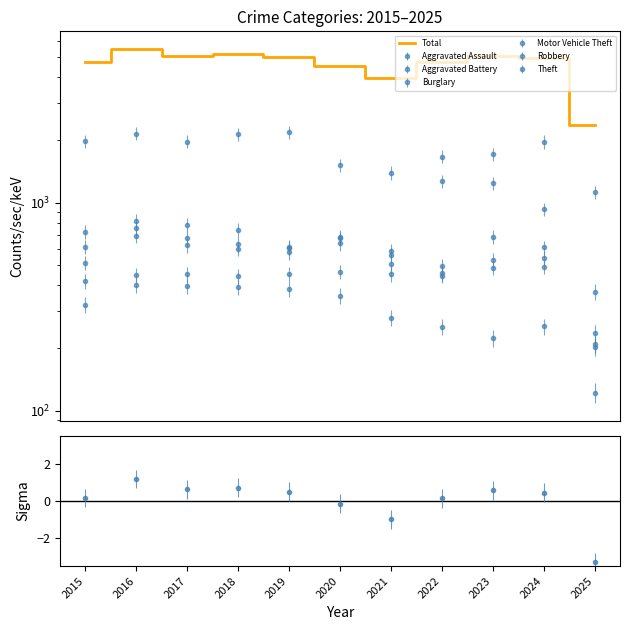

What is the value of the 3rd point from the left?

5096